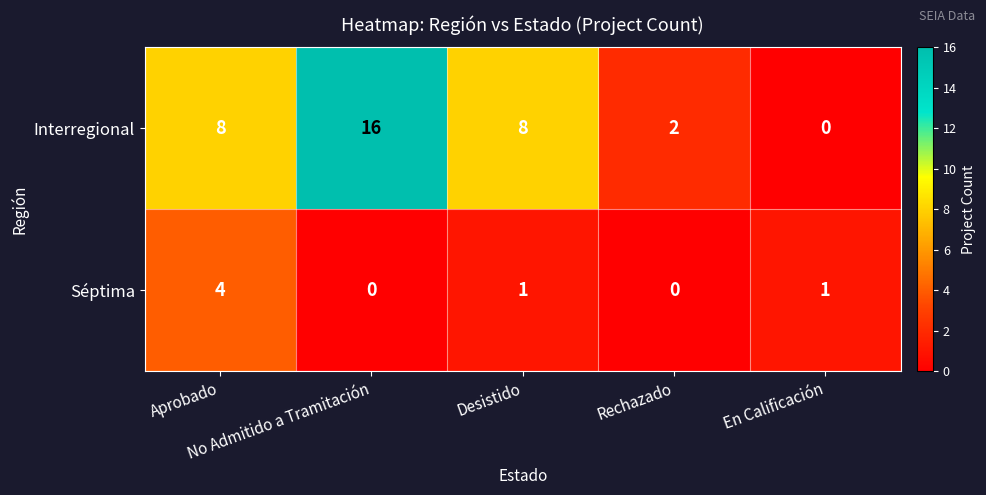

List the series in order of their overall mean, lowest first.

Séptima, Interregional